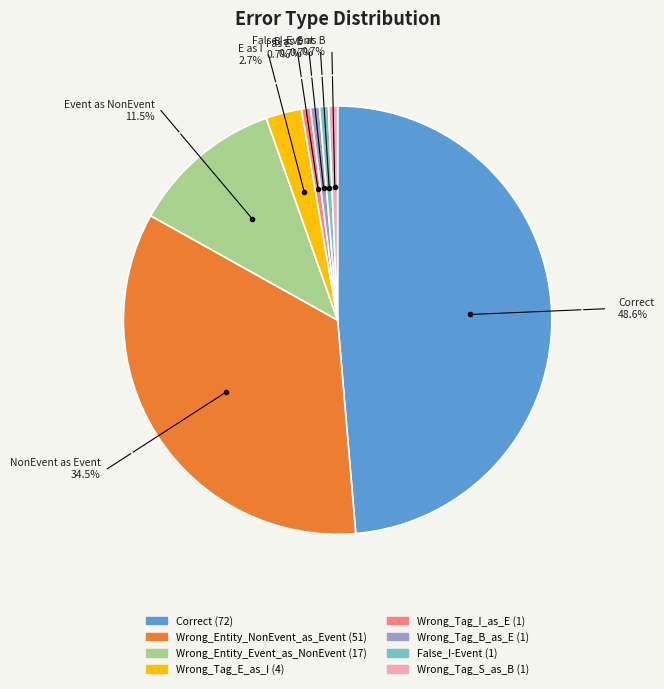

What percentage is the Wrong_Tag_I_as_E slice, to the nearest percent?

1%